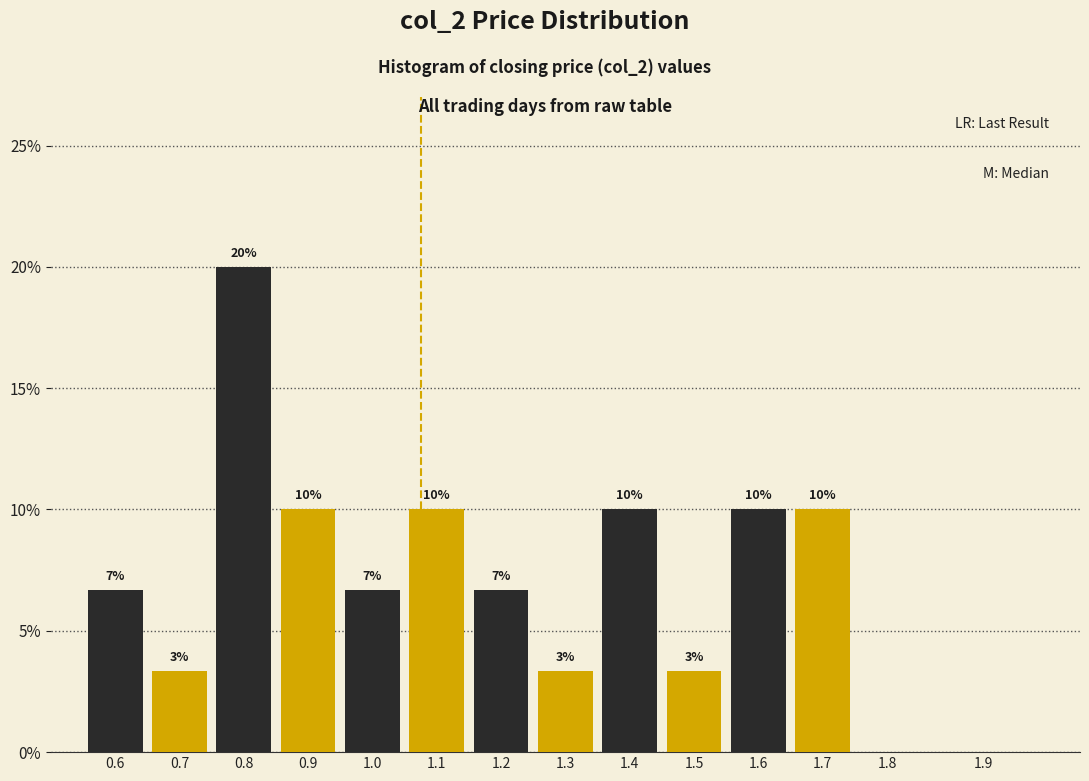

At which category does the chart reach its peak across all series?

0.8